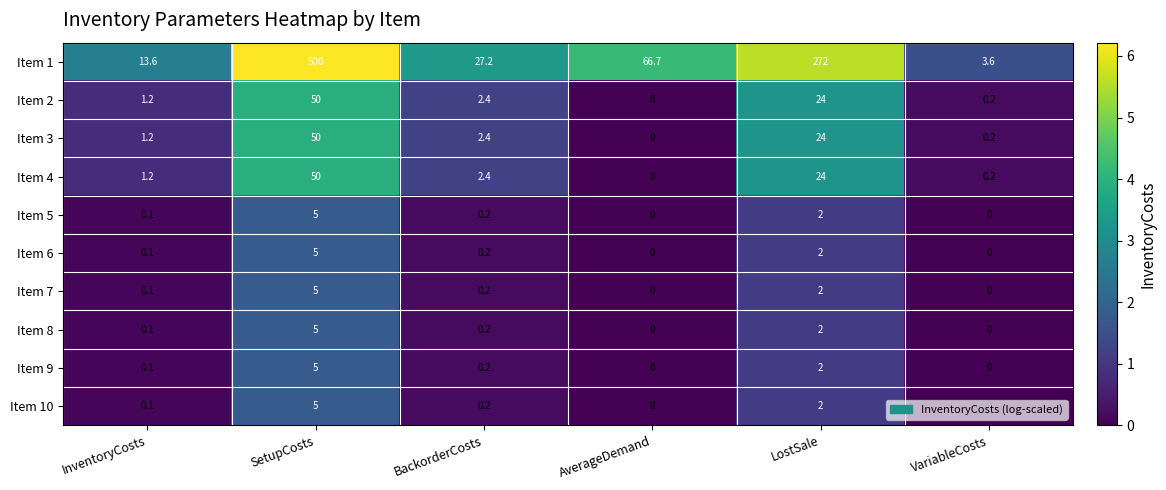

Between BackorderCosts and VariableCosts, which series saw the biggest shift?

Item 1